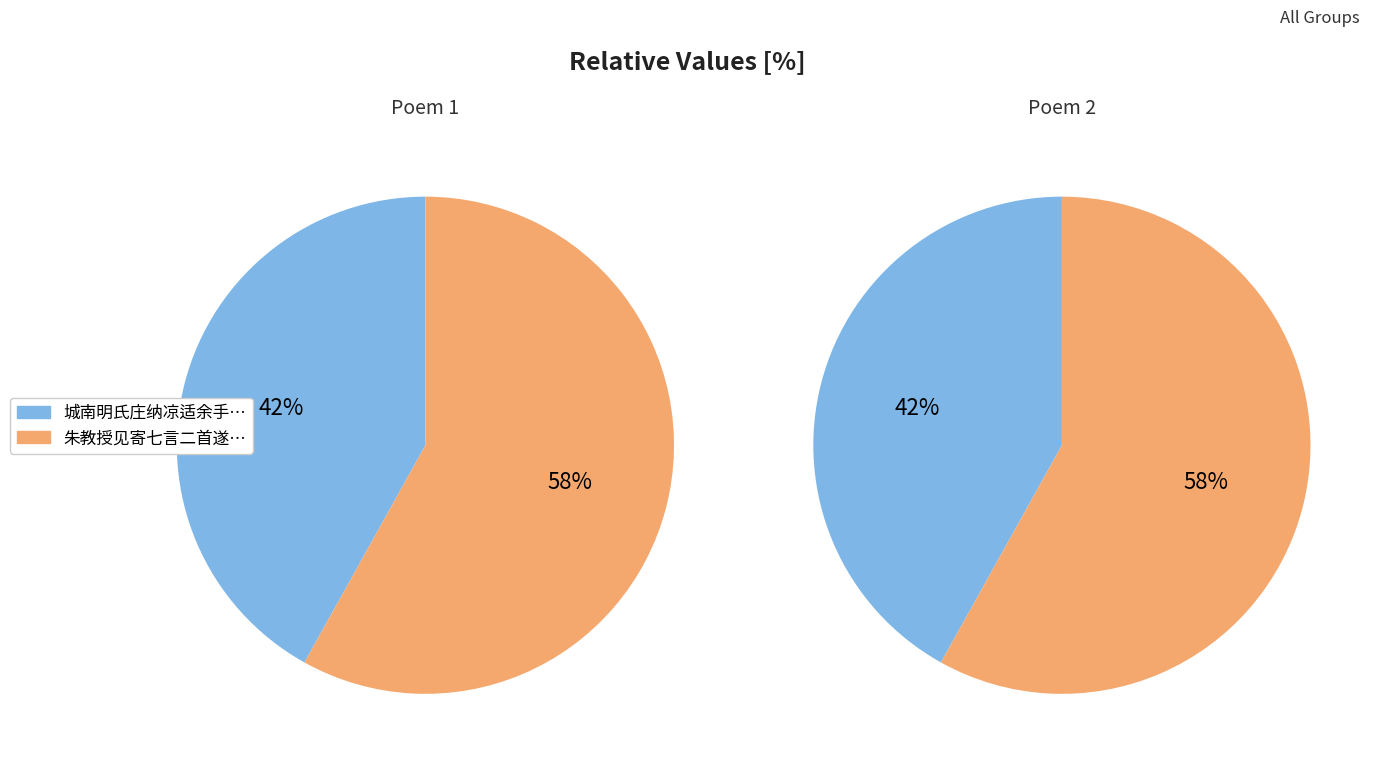

How many slices are in this pie chart?

2